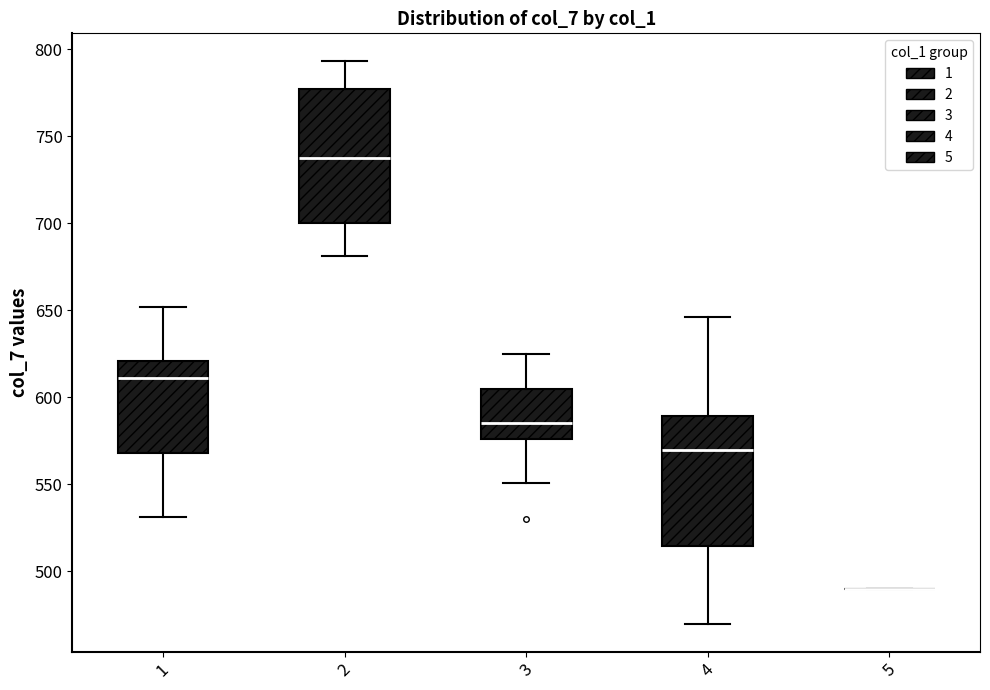

Reading left to right, transcribe this box plot: for each box, give where its median line is, the range the box spans, and where its two whiskers end, as read against the y-axis. The values are not printed on the chart, so give them approximately, as read against the axis.

1: median 610, box 570 to 620, whiskers 530 to 650
2: median 740, box 700 to 775, whiskers 680 to 795
3: median 585, box 575 to 605, whiskers 550 to 625
4: median 570, box 515 to 590, whiskers 470 to 645
5: box collapsed to a line at 490, whiskers 490 to 490